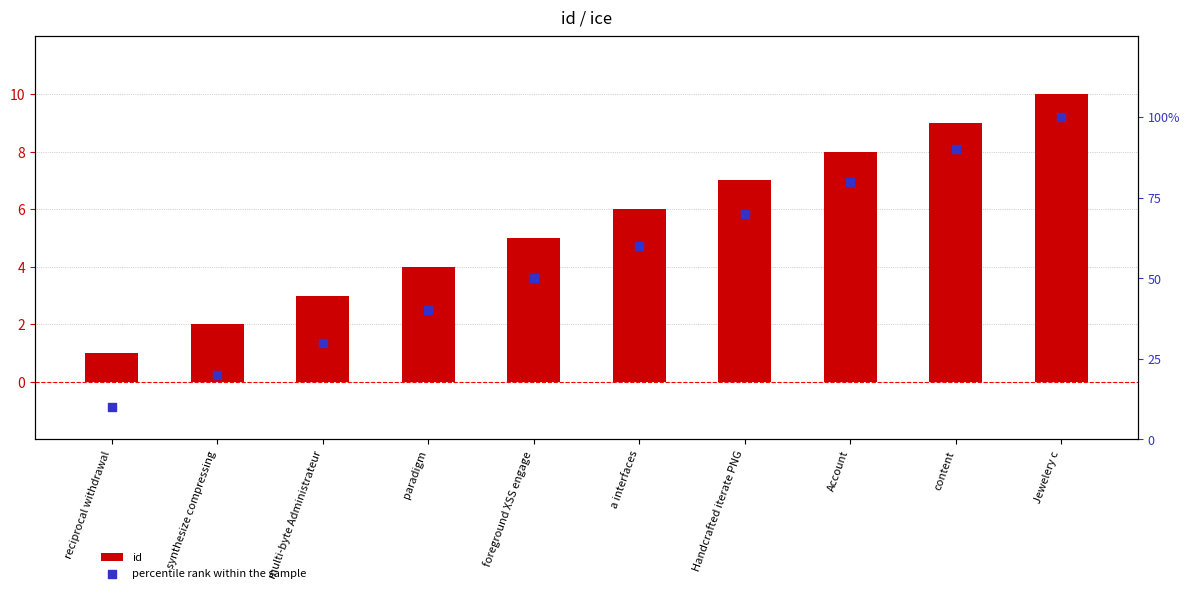

Is the value of percentile rank within the sample at Jewelery c greater than the value of id at Account?

Yes